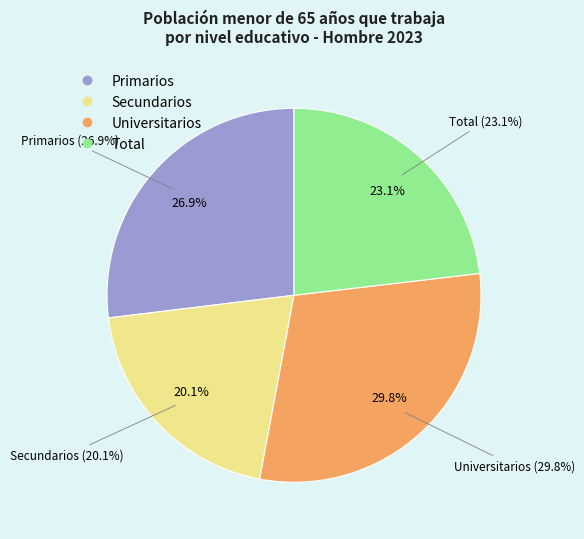

To the nearest percent, what is the difference between the largest and smallest slice percentages?

10%